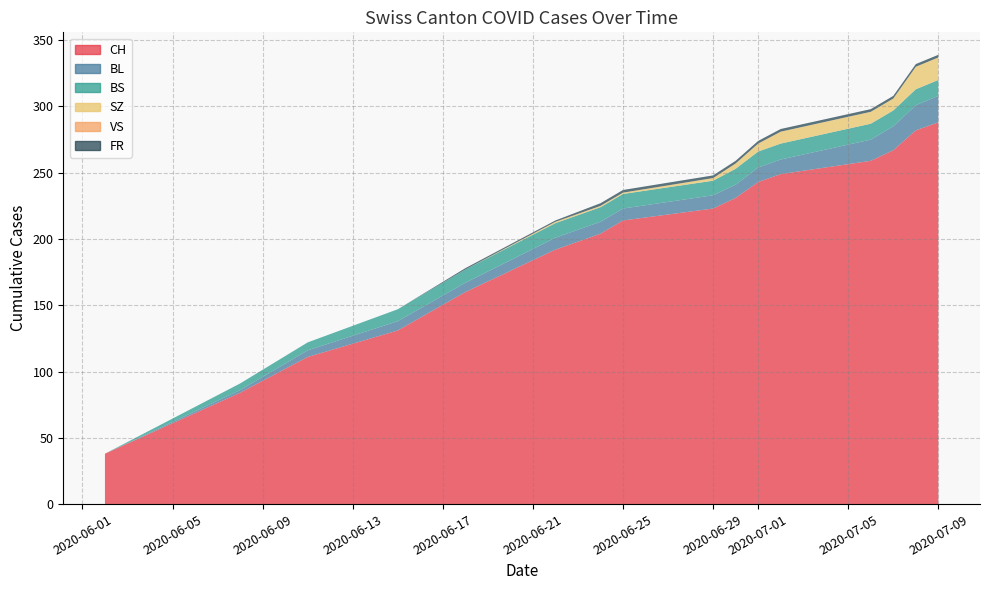

Reading right to left, list all the values displayed in this chart.

CH: 288	282	267	259	249	243	231	223	214	204	192	160	131	111	84	38
BL: 20	19	18	16	11	11	10	10	9	9	9	7	7	5	2	0
BS: 12	12	12	12	12	12	12	11	11	11	11	10	9	6	5	0
SZ: 17	17	9	9	9	6	4	2	1	1	1	0	0	0	0	0
VS: 0	0	0	0	0	0	0	0	0	0	0	0	0	0	0	0
FR: 2	2	2	2	2	2	2	2	2	2	1	1	0	0	0	0